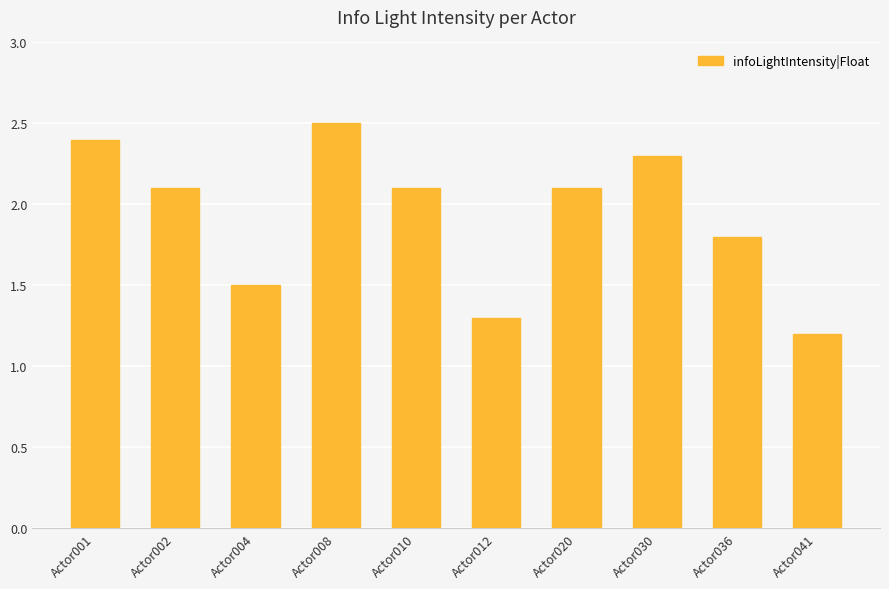

Approximately how many times larger is the value at Actor020 compared to Actor010?

1.0